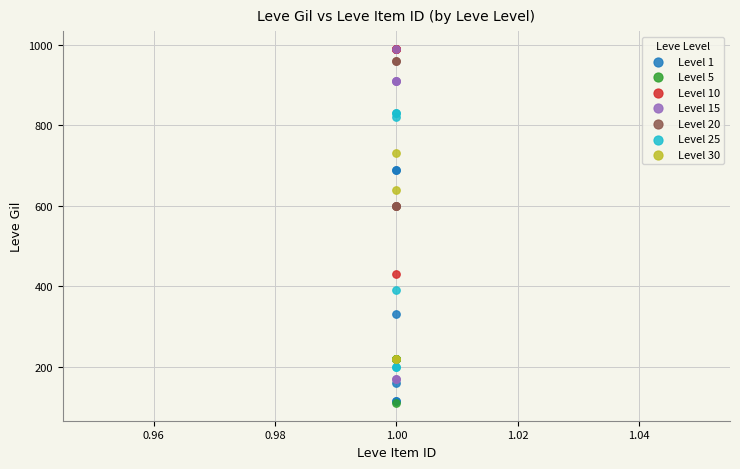

Which series has the largest Y range (max minus min)?

Level 15